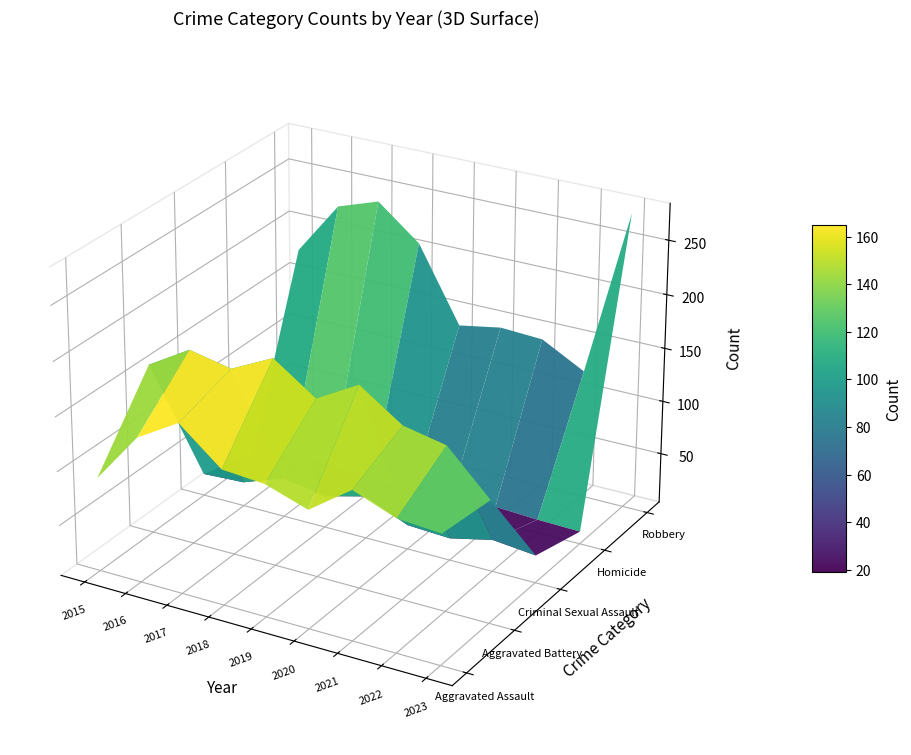

What is the difference between the maximum and second lowest values in the Homicide series?

13